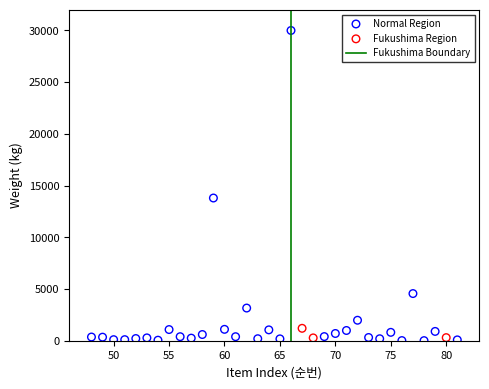

Which series reaches the minimum Y coordinate?

Normal Region